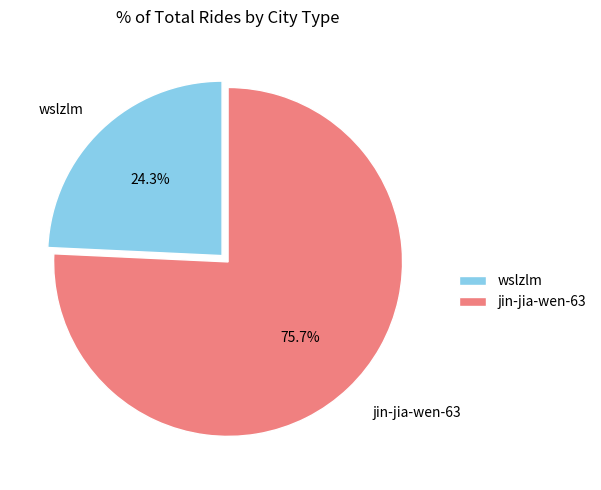

To the nearest percent, what is the combined percentage of jin-jia-wen-63 and wslzlm?

100%